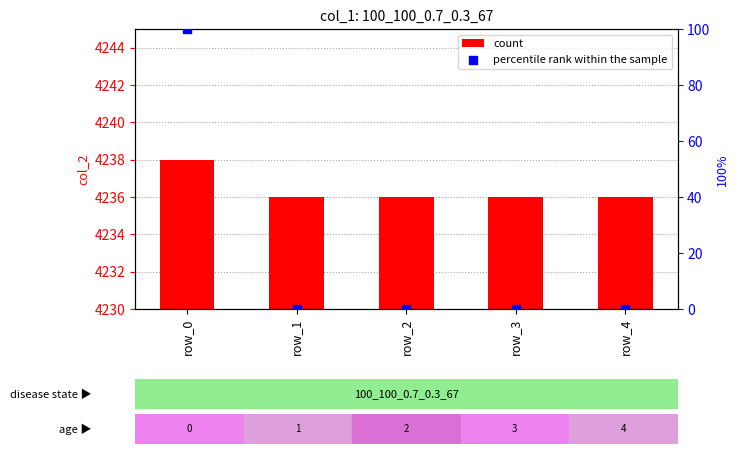

At which category is the sum across all series the highest?

row_0